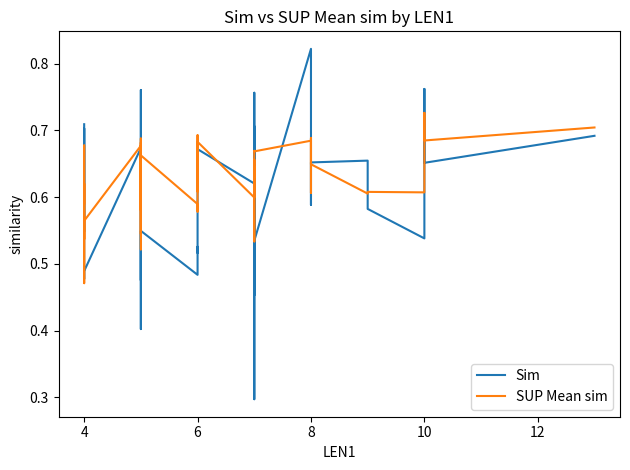

At how many categories does at least one series exceed 0?

40